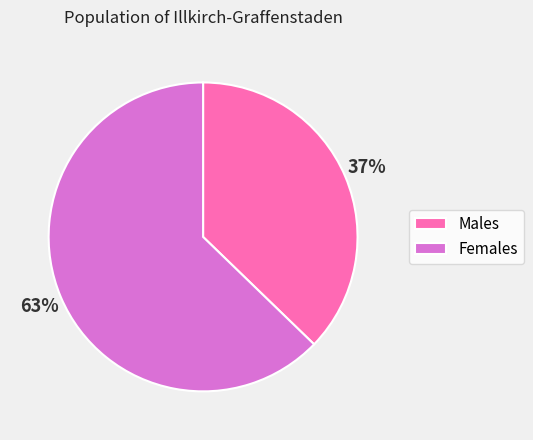

Is the sum of Females and Males greater than half?

Yes